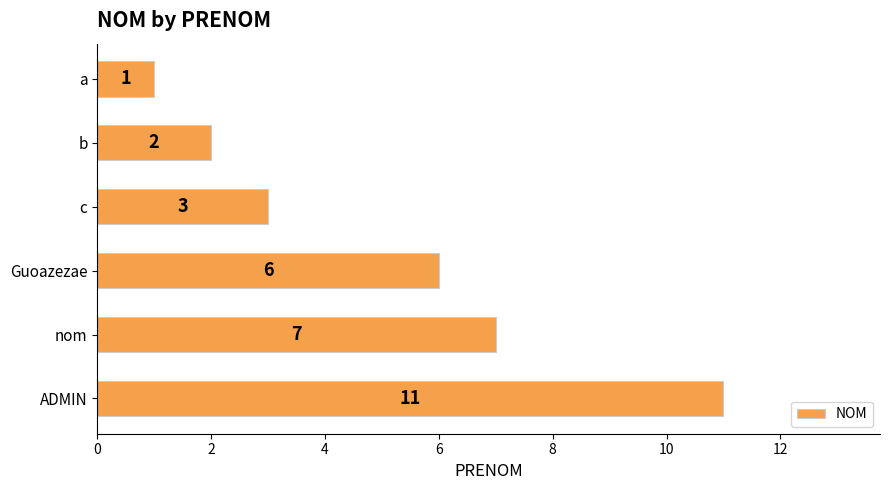

List the labels in order of value, largest first.

ADMIN, nom, Guoazezae, c, b, a